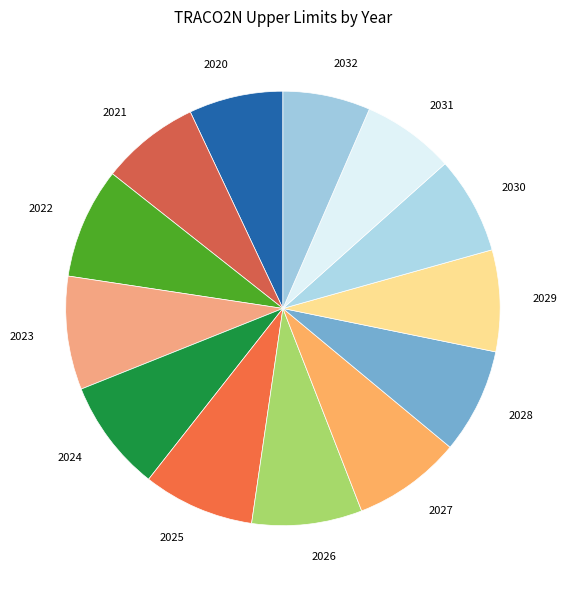

What is the ratio of the value at 2029 to the value at 2024?

0.9